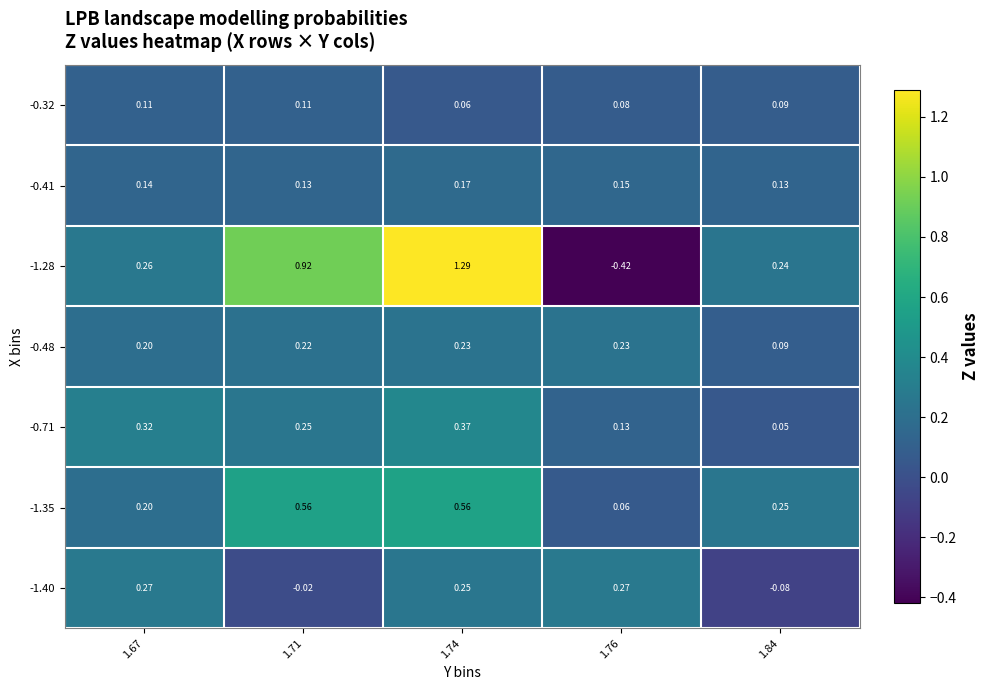

Is the value of -0.71 at 1.71 greater than the value of -1.35 at 1.67?

Yes